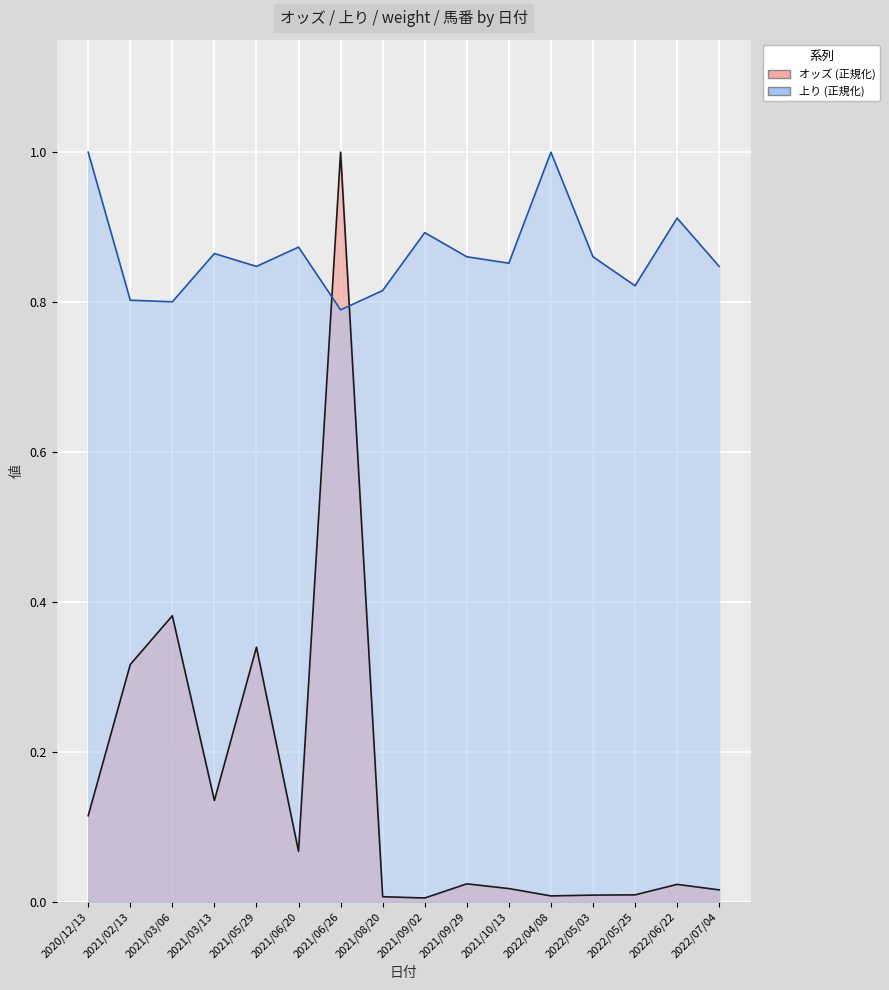

What is the spread (max minus min) of values at 2022/05/03?

0.9